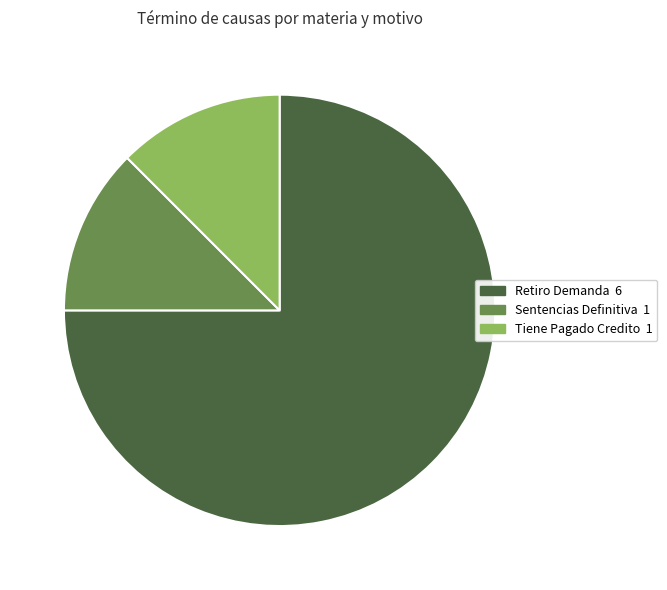

How many slices are in this pie chart?

3